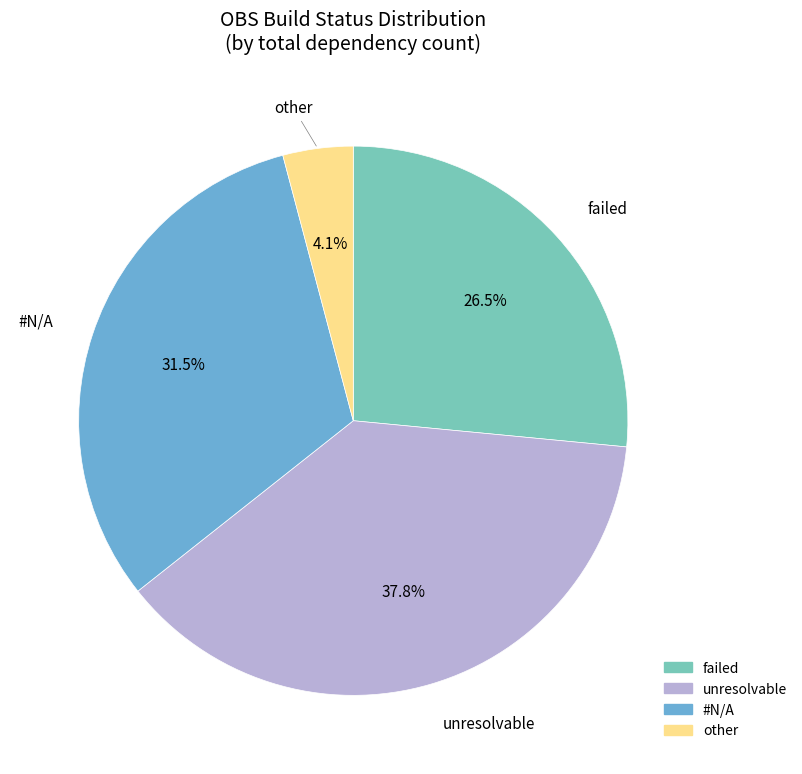

To the nearest percent, what is the combined percentage of #N/A and unresolvable?

69%